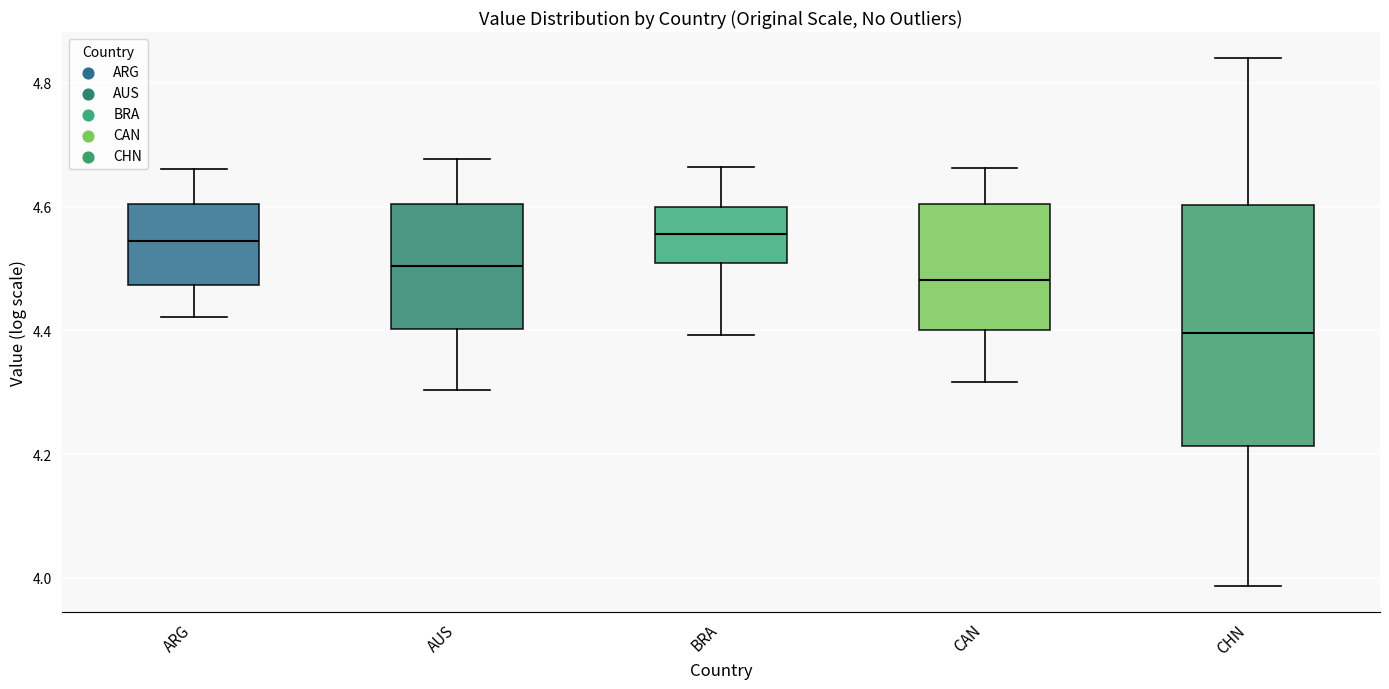

Where is the lower edge of the box for CHN on the y-axis? The values are not printed on the chart, so give them approximately, as read against the axis.

4.22